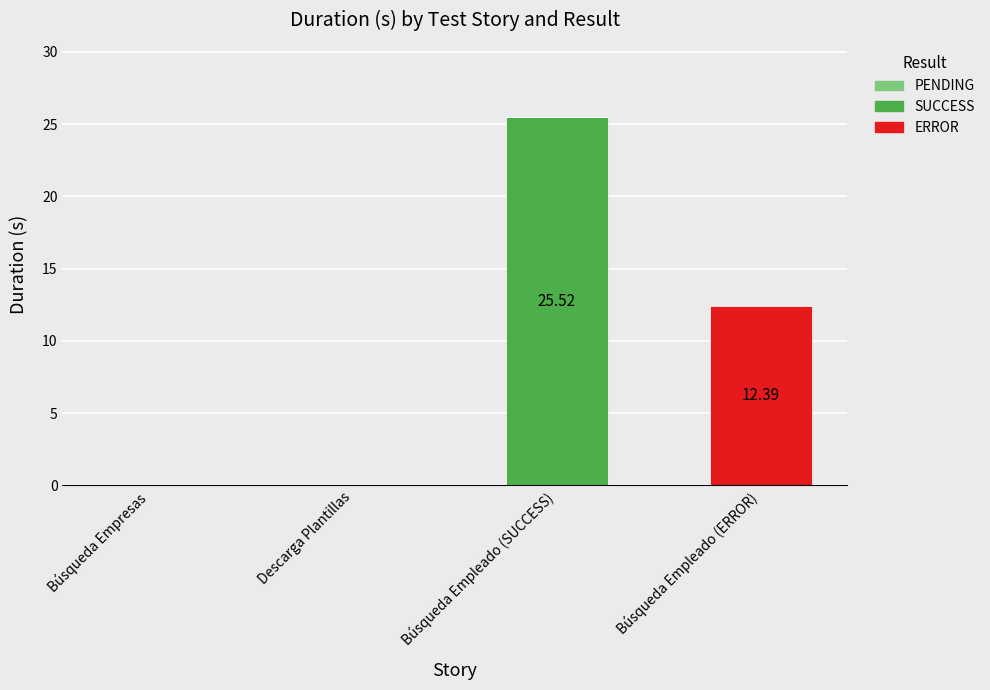

At which category is the sum across all series the highest?

Búsqueda Empleado (SUCCESS)